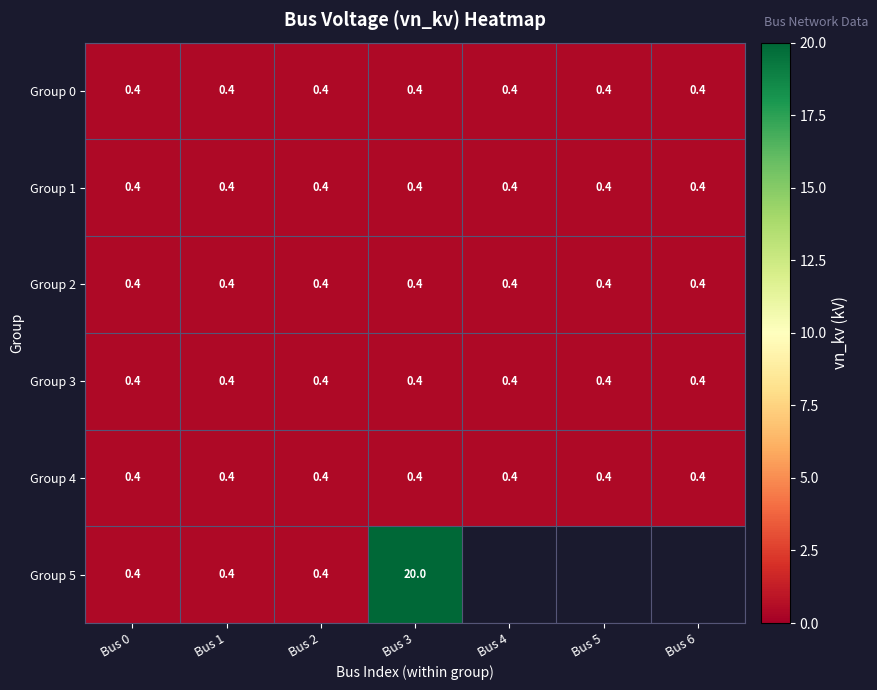

What is the maximum value for Group 4?

0.4